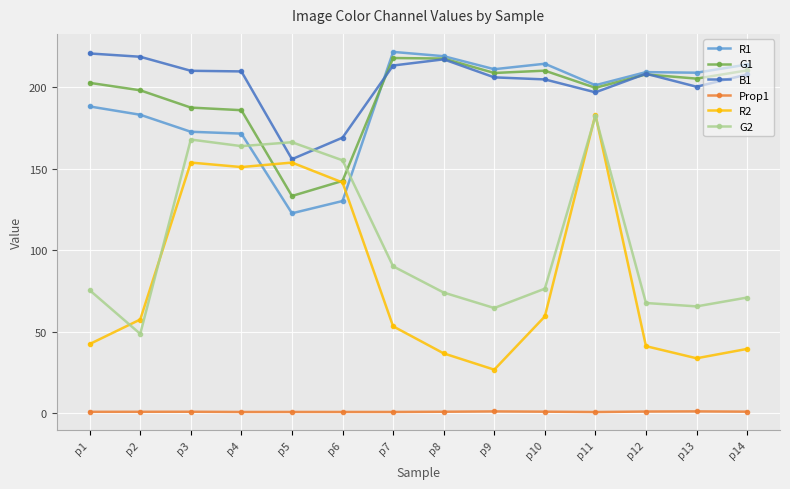

What is the maximum value for G1?

218.1